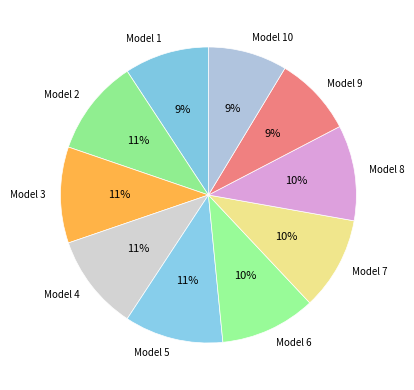

To the nearest percent, what is the average slice percentage?

10%